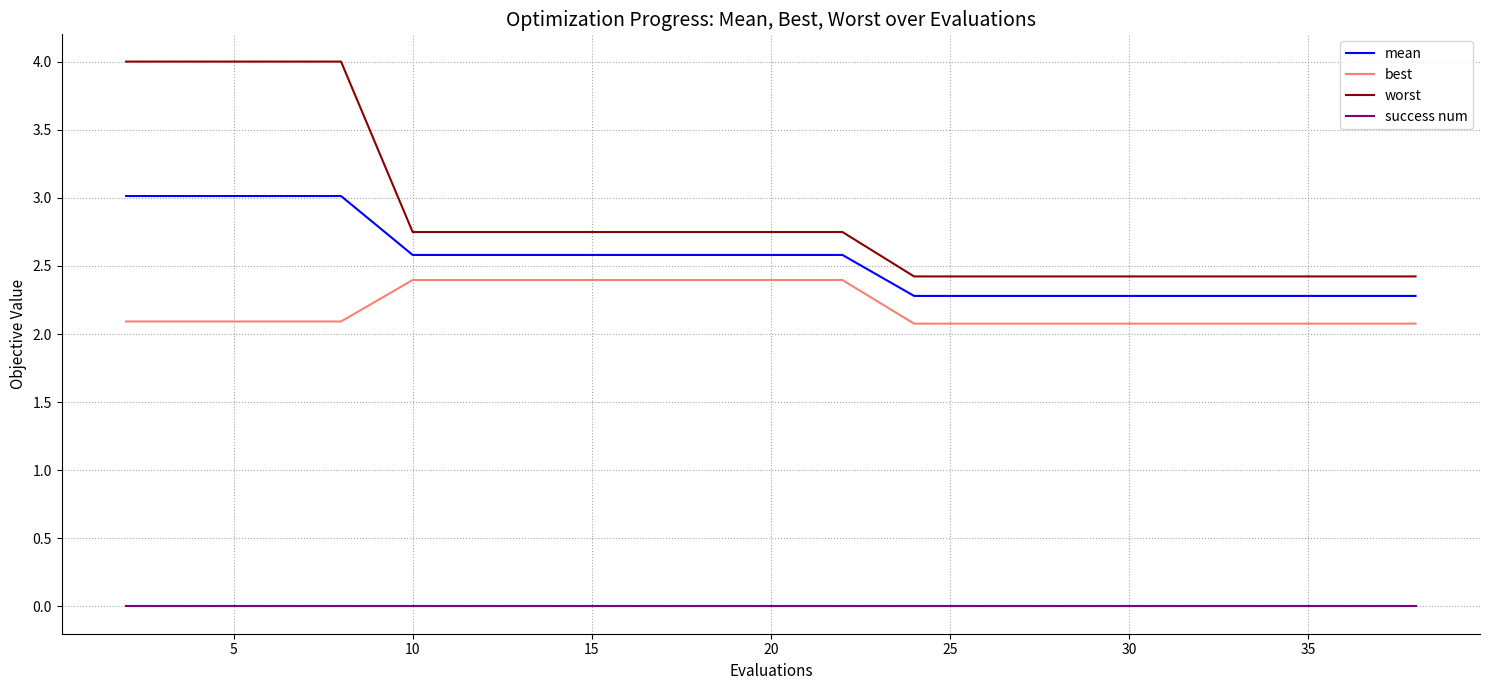

True or false: success num and best intersect in this chart.

False